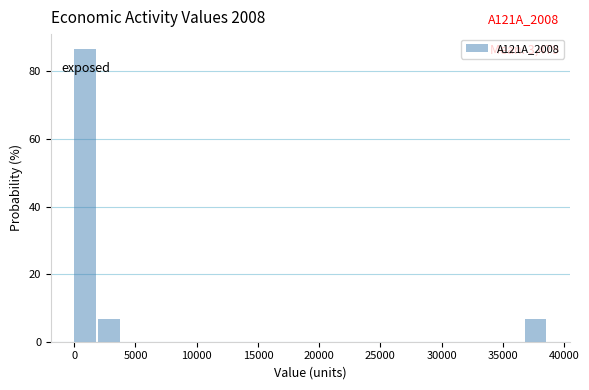

Read against the x-axis, roughly where is the centre of the tallest bar?

1000